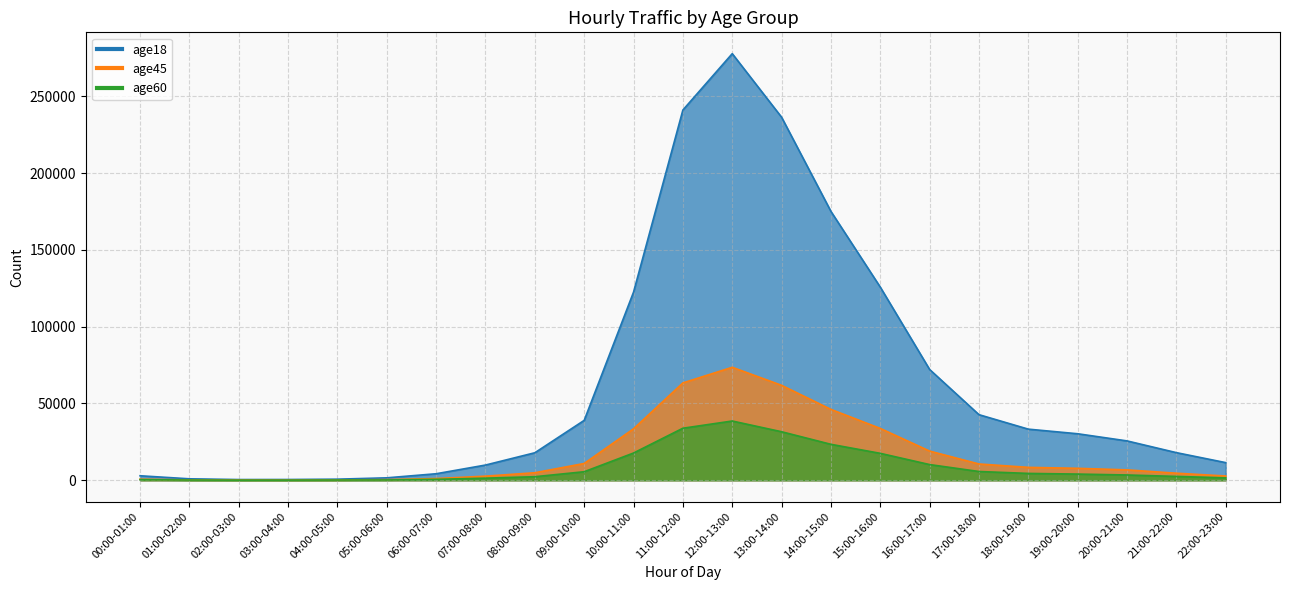

At which label does age45 first exceed 6755?

09:00-10:00